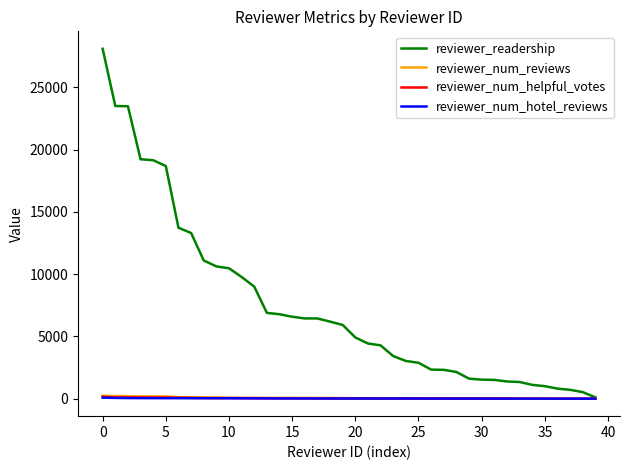

Which series has the largest total across all categories?

reviewer_readership